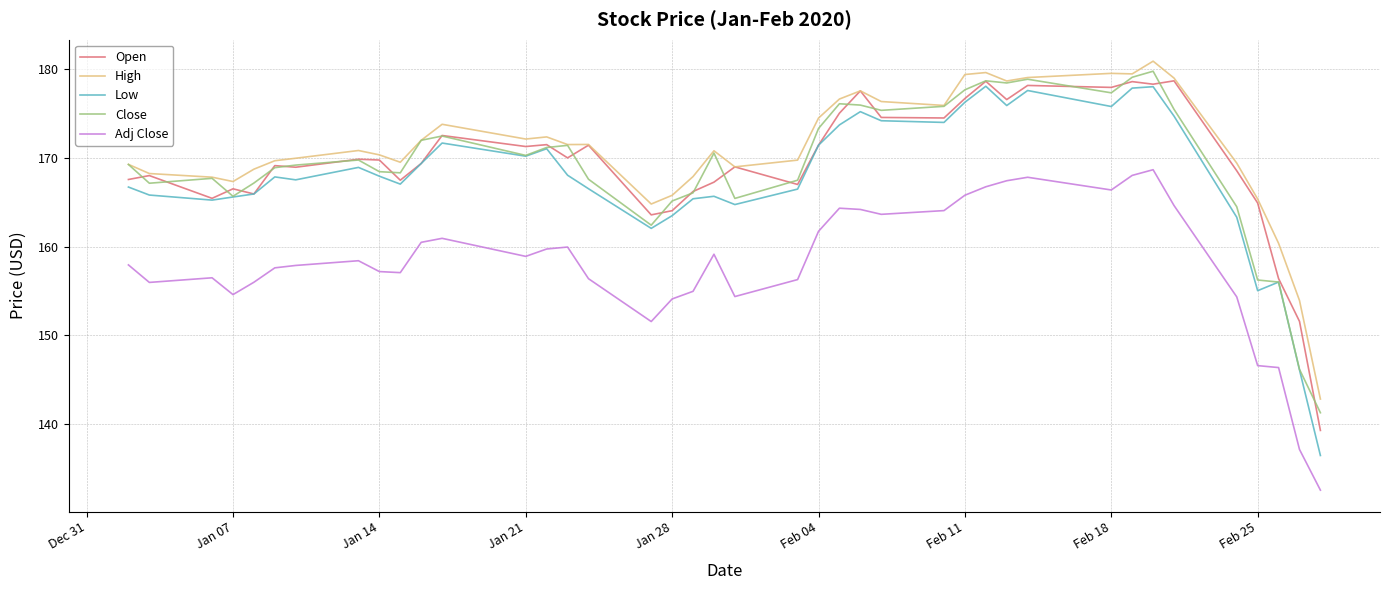

In Close, how many points are higher than both neighbors (excluding endpoints)?

9